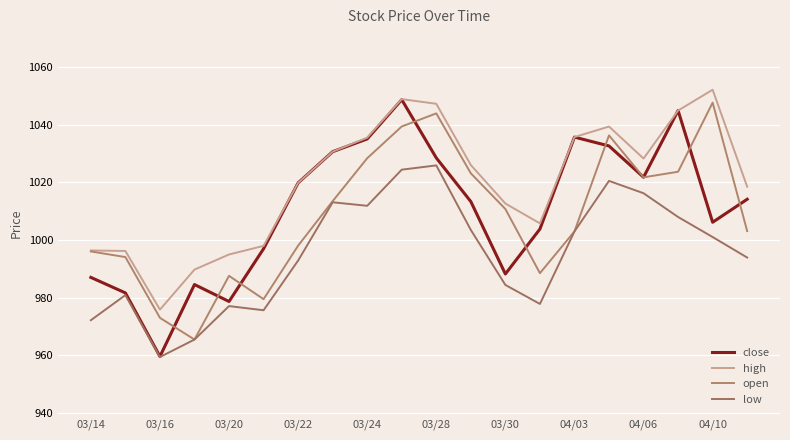

What is the lowest value of the close series?

959.6